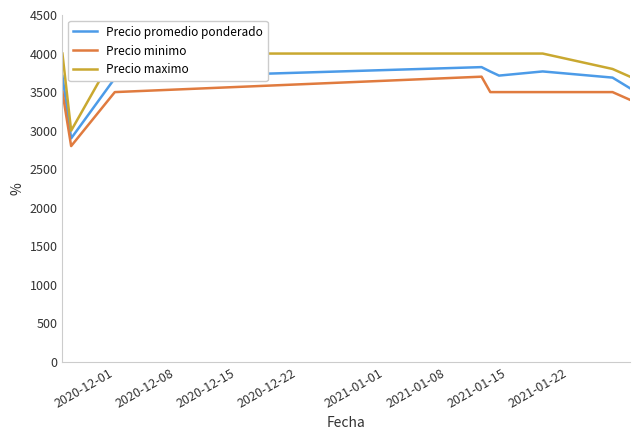

What is the minimum value for Precio promedio ponderado?

2900